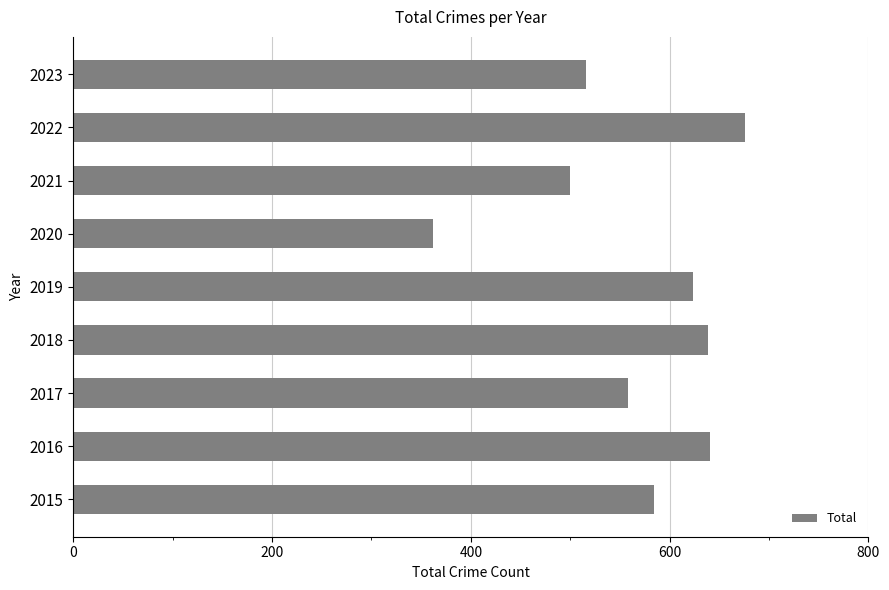

True or false: the data shows 624 at 2019.

True